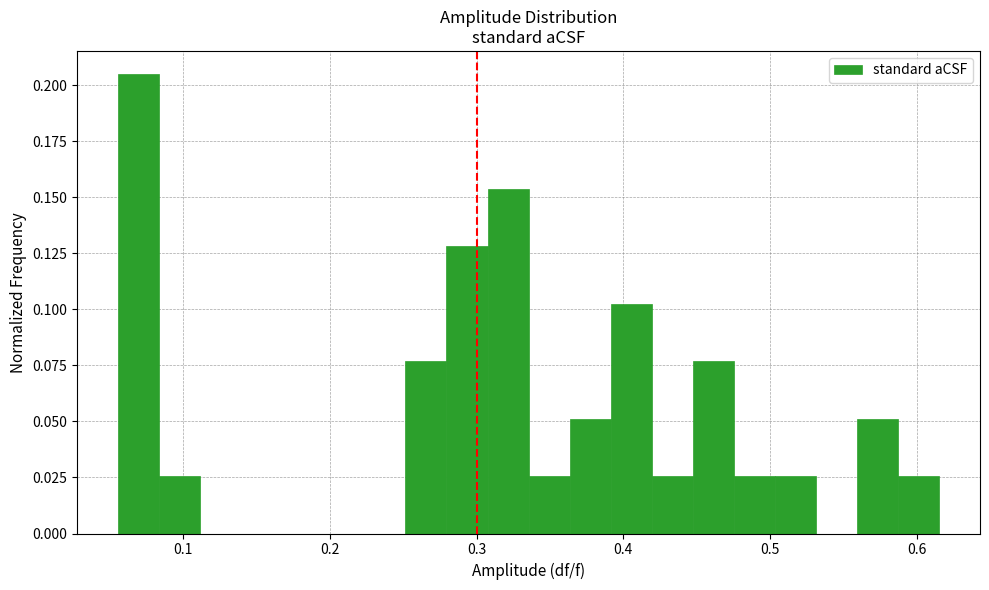

Around what value on the x-axis is the tallest bar? Give the approximate position of its centre, as read against the axis.

0.07